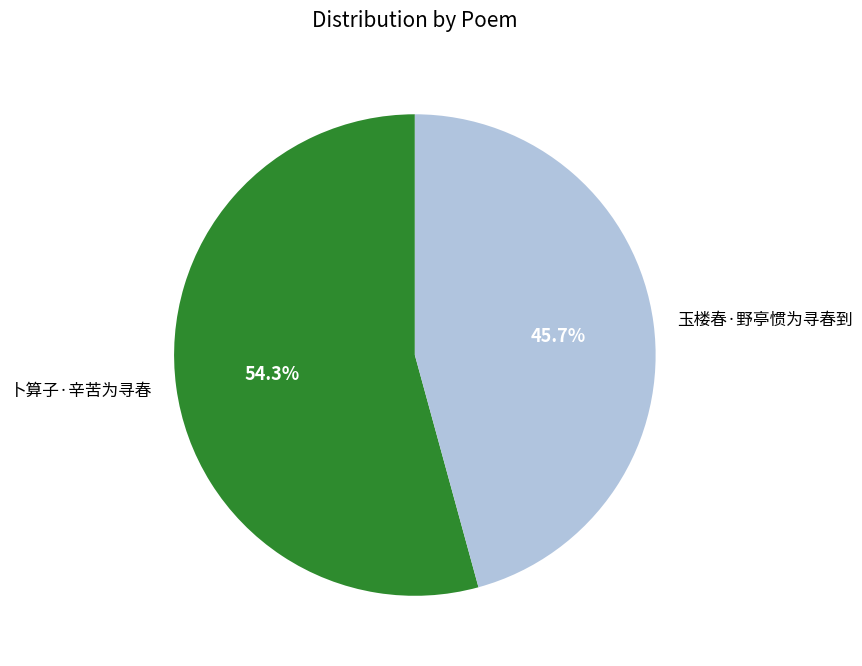

How many segments does this pie chart have?

2